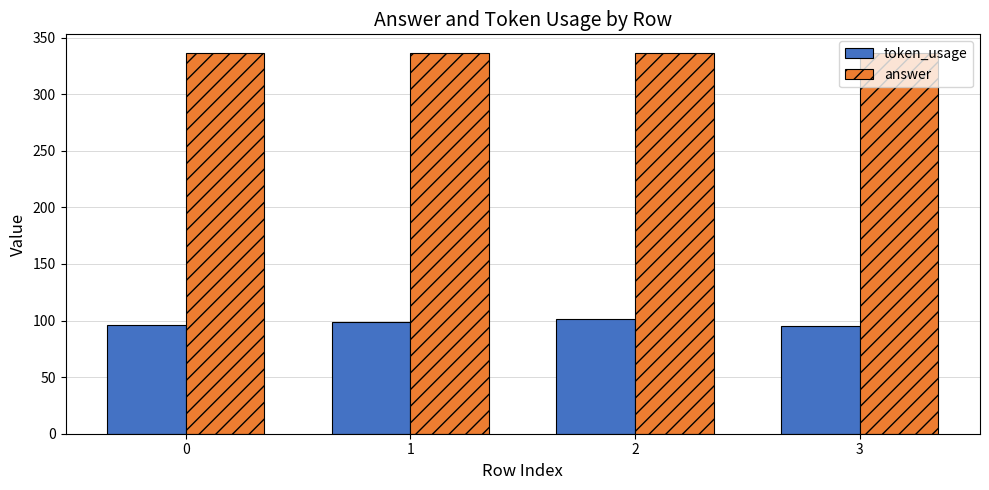

Are the bars grouped side by side (vs. stacked)?

Yes